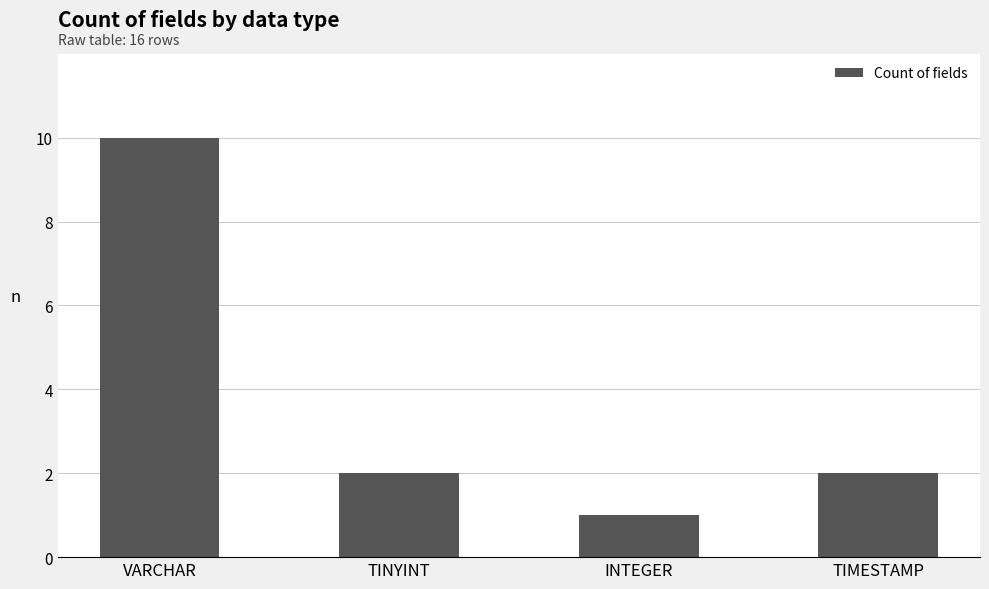

Which label corresponds to the smallest value in the chart?

INTEGER